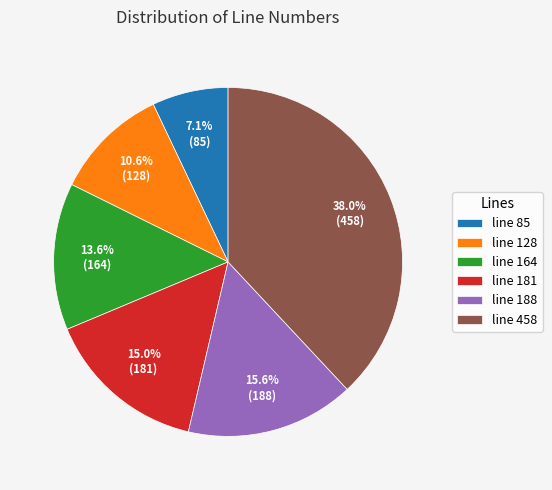

Does any single category account for the majority?

No